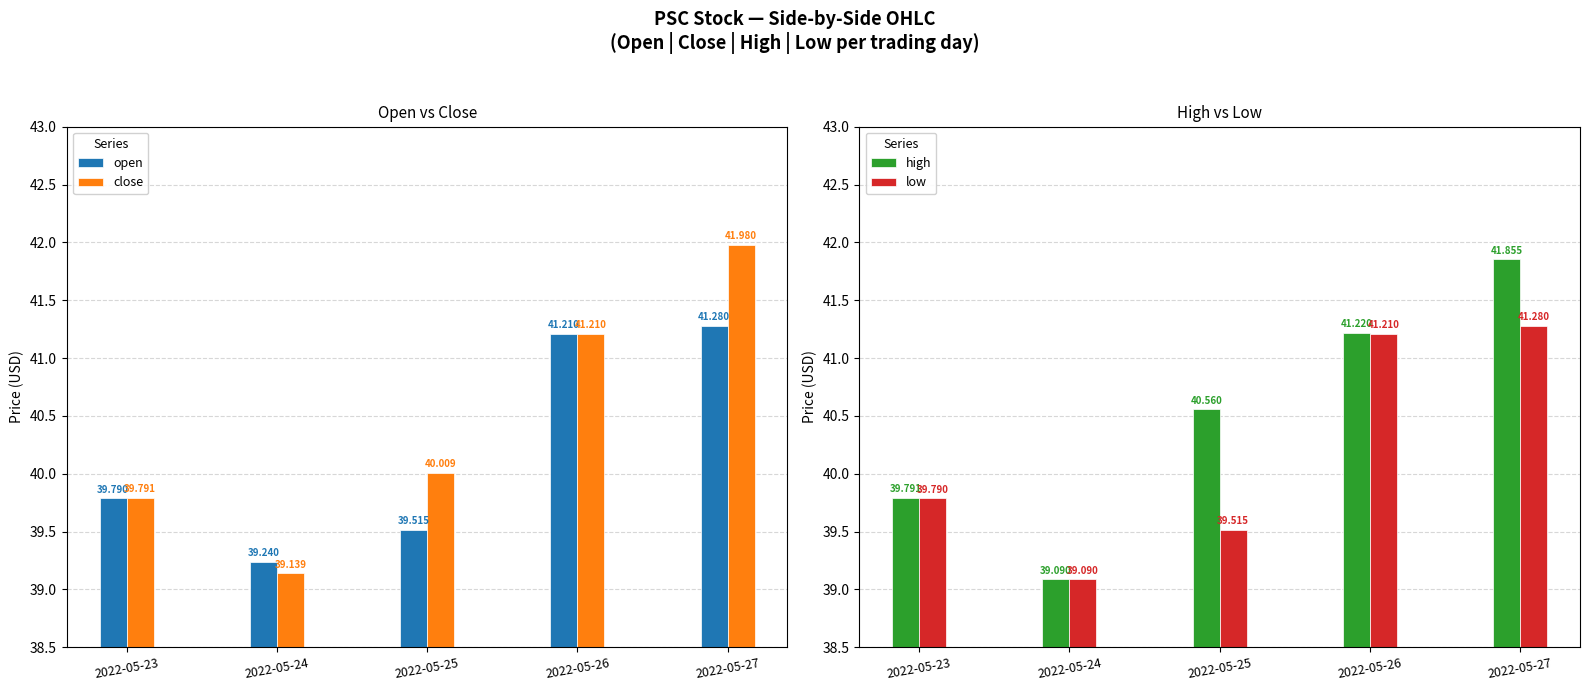

Which series has the largest total across all categories?

high